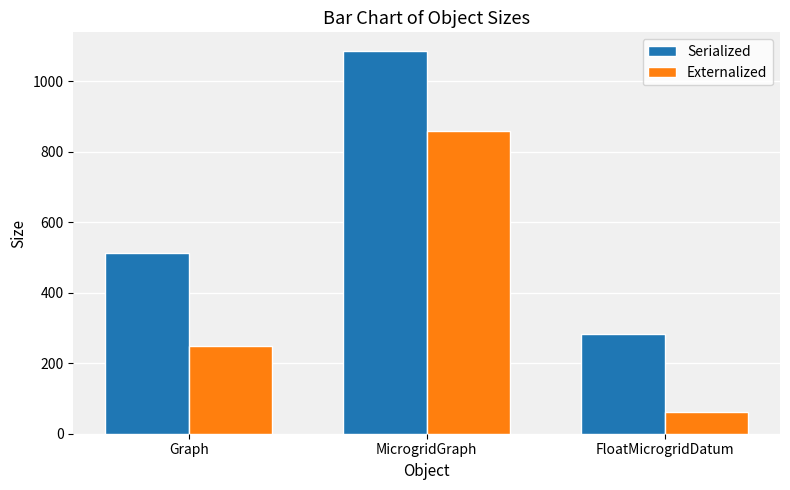

What is the label of the 1st bar from the left?

Graph